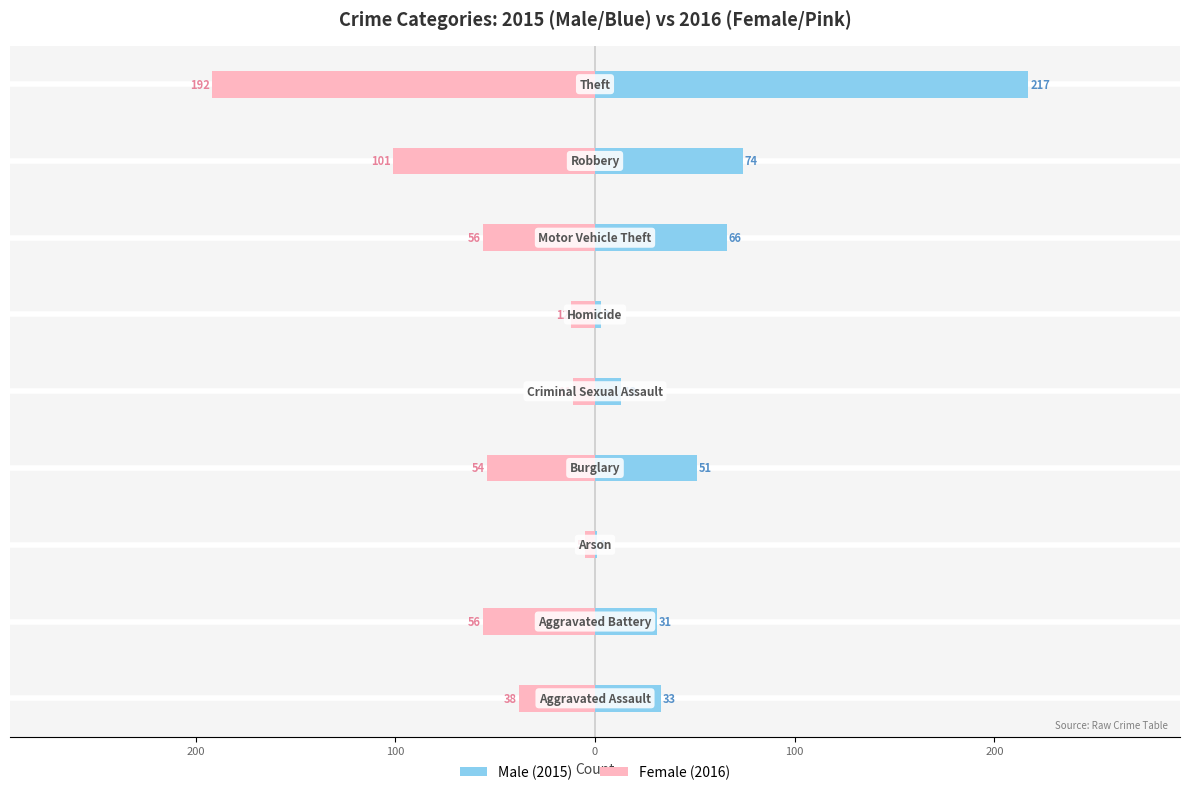

How many data points in Female (2016) are above -54?

4